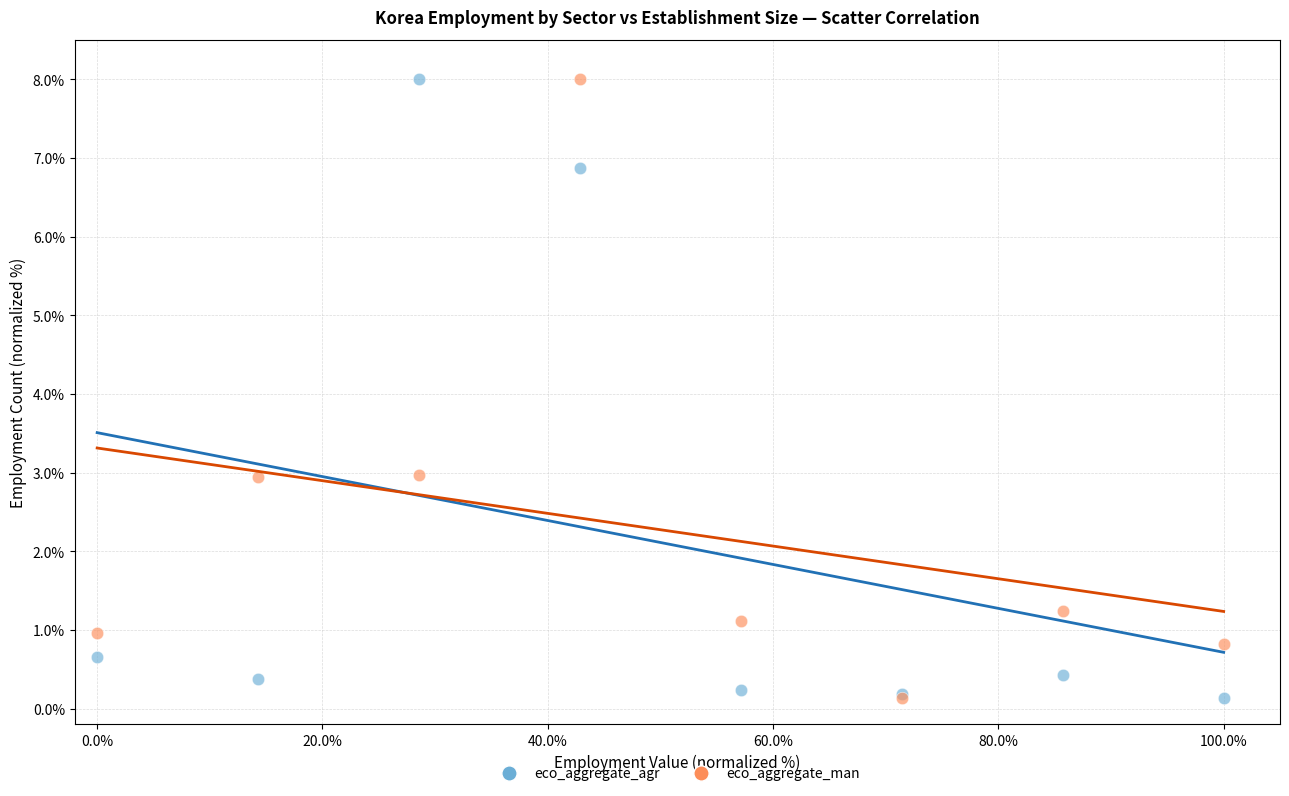

What are all the series names shown in the legend?

eco_aggregate_agr, eco_aggregate_man